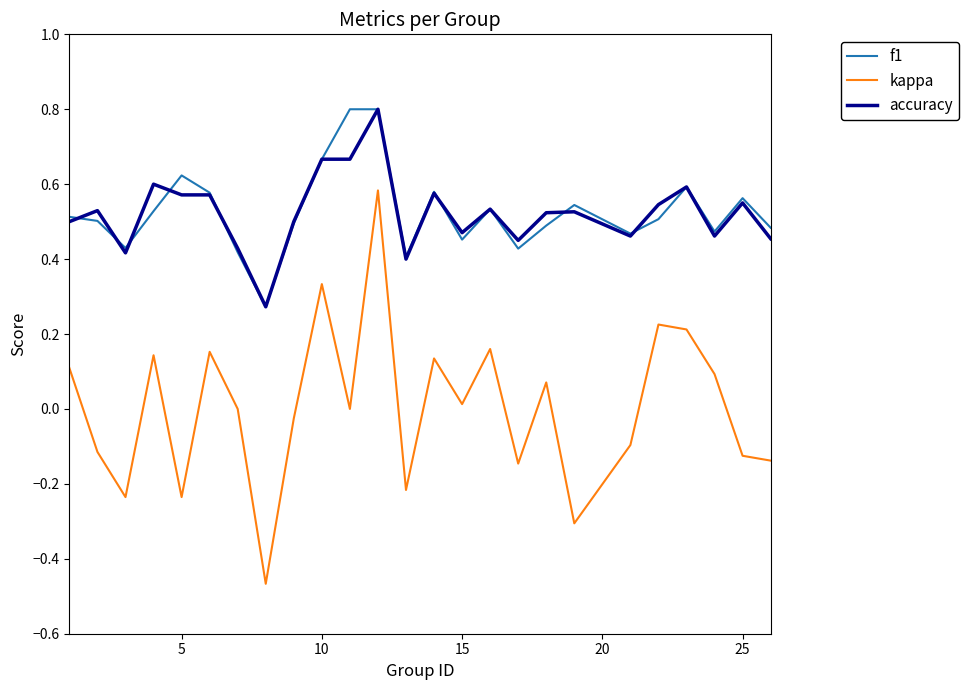

Which series has the widest spread of values?

kappa